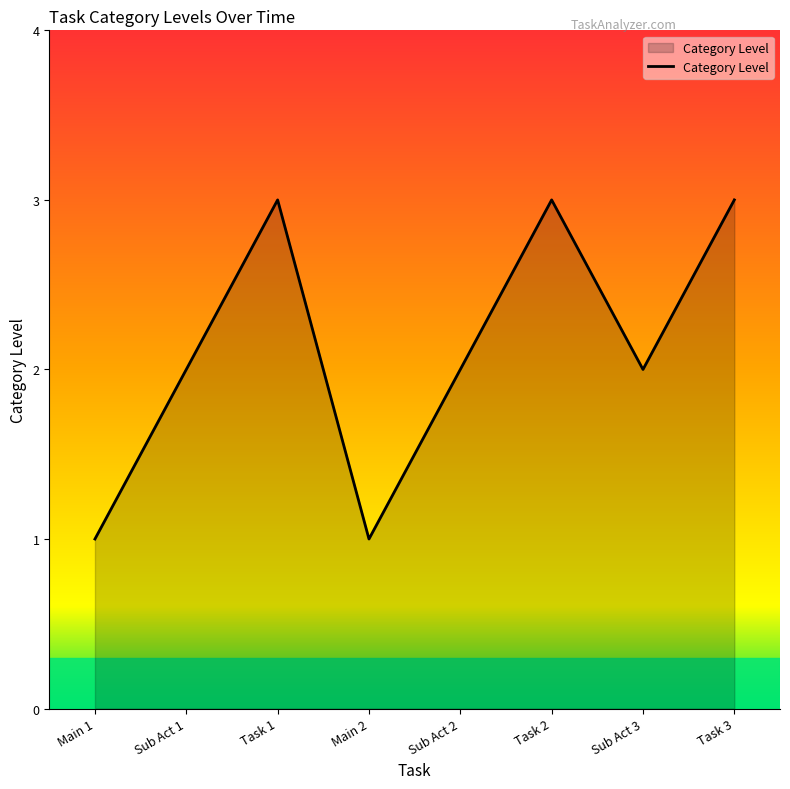

The value at Task 3 is 1. True or false?

False